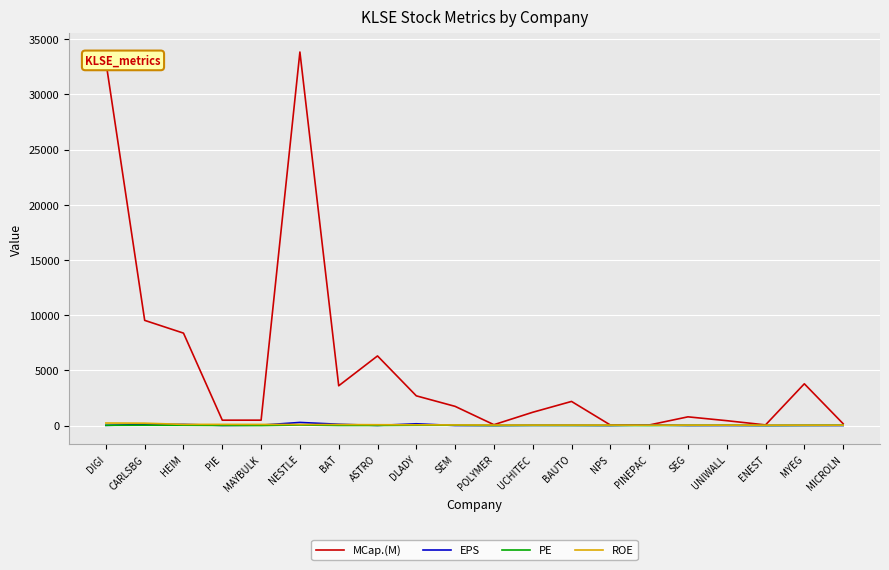

What is the difference between the MCap.(M) values at POLYMER and MYEG?

3705.1